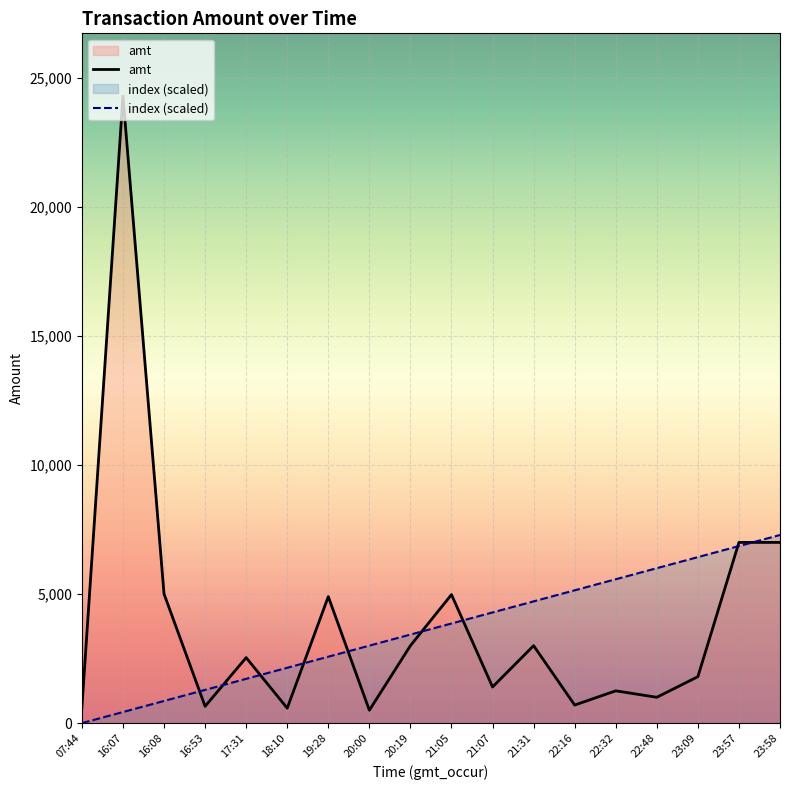

How many times do index (scaled) and amt cross each other?

9